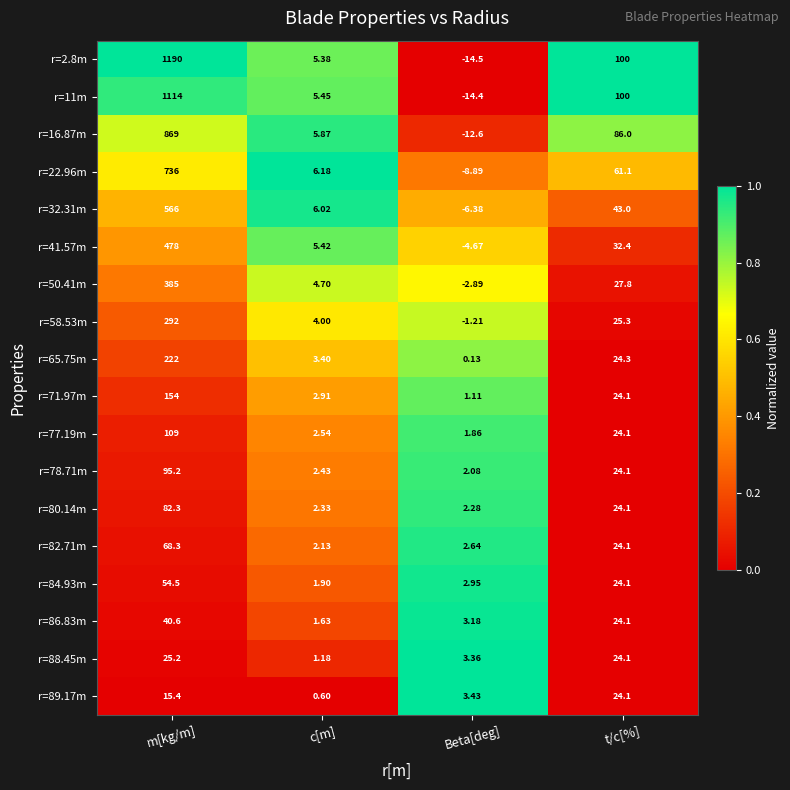

Is the value of r=50.41m at Beta[deg] greater than the value of r=32.31m at m[kg/m]?

No